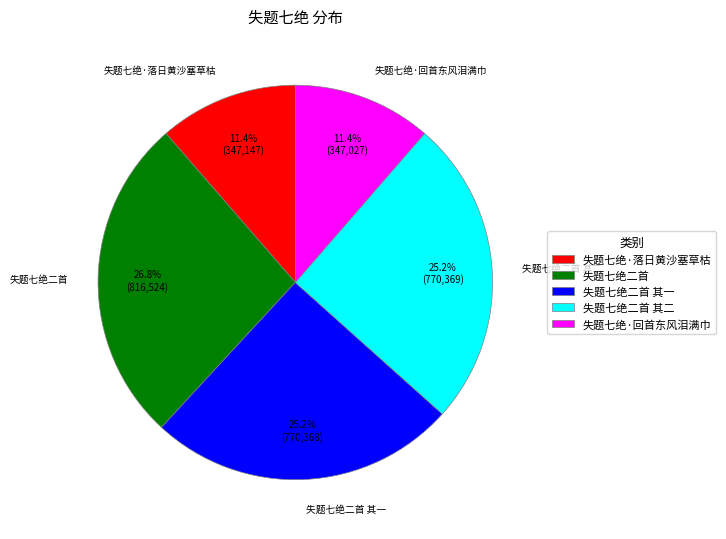

What is the total percentage of 失题七绝·落日黄沙塞草枯 and 失题七绝二首 其一?

36.6%